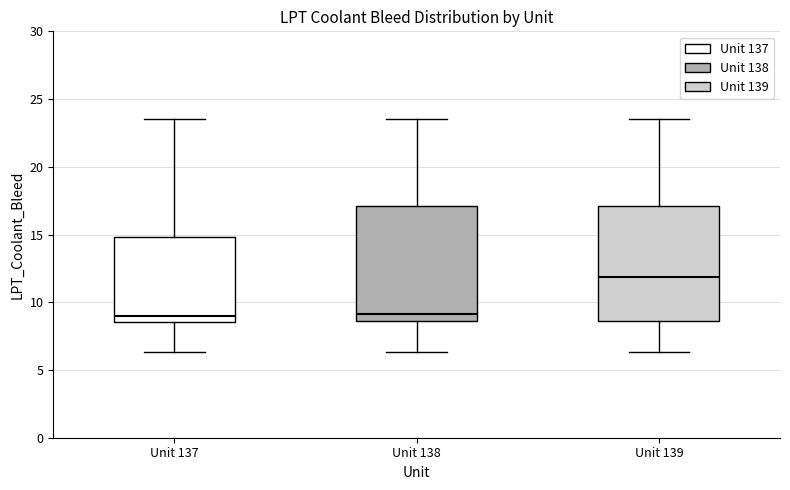

Reading left to right, read every box against the y-axis: the position of its median line, the range the box covers, and the ends of its whiskers. The values are not printed on the chart, so give them approximately, as read against the axis.

Unit 137: median 9.0, box 8.5 to 15.0, whiskers 6.5 to 23.5
Unit 138: median 9.0, box 8.5 to 17.0, whiskers 6.5 to 23.5
Unit 139: median 12.0, box 8.5 to 17.0, whiskers 6.5 to 23.5